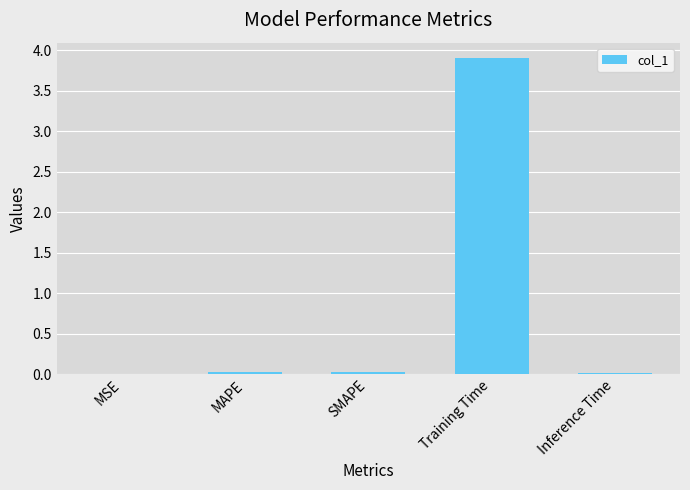

How many series are shown in this chart?

1